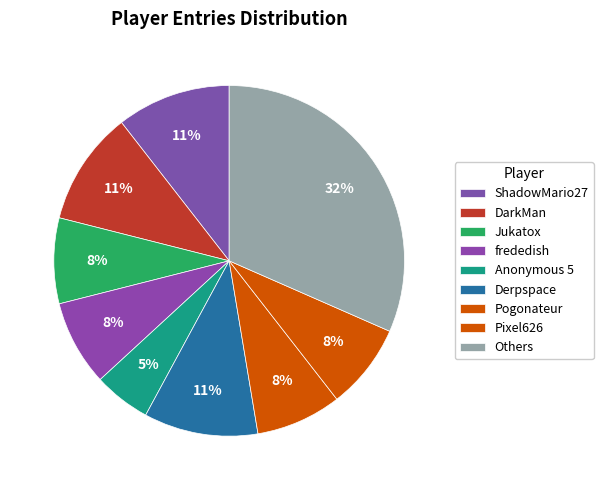

How many slices are in this pie chart?

9